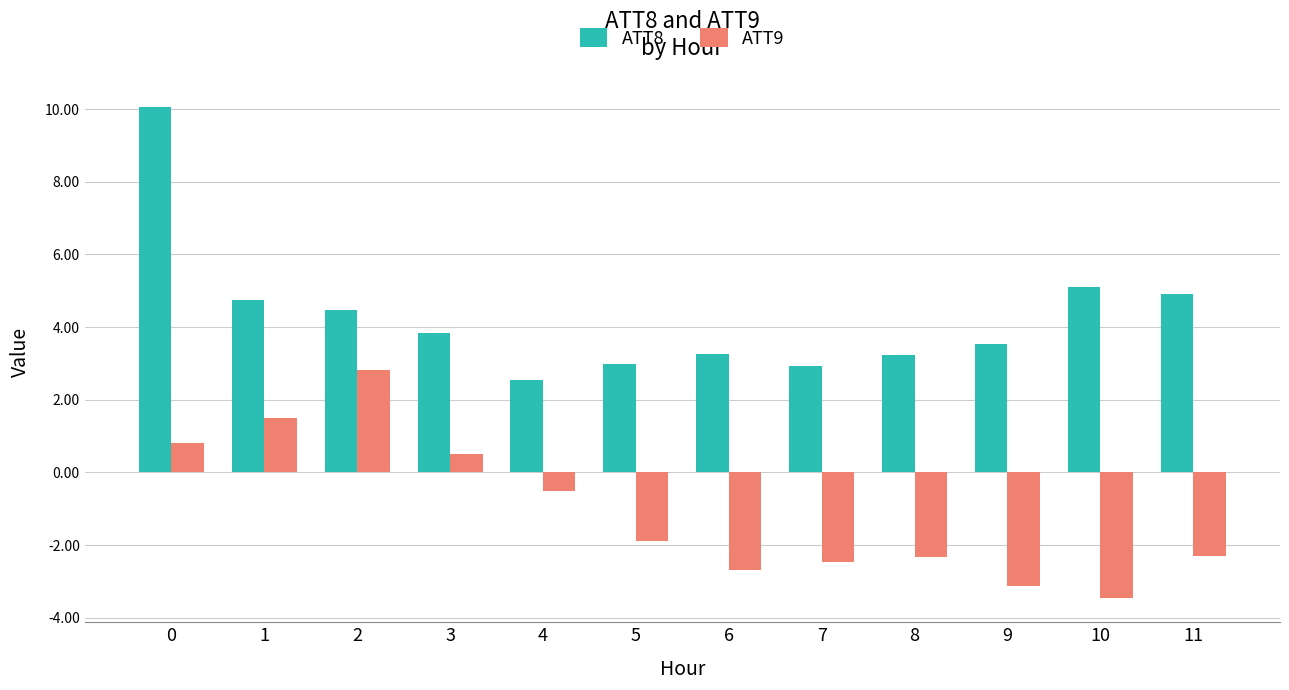

Rank the series by their maximum value, from lowest to highest.

ATT9, ATT8